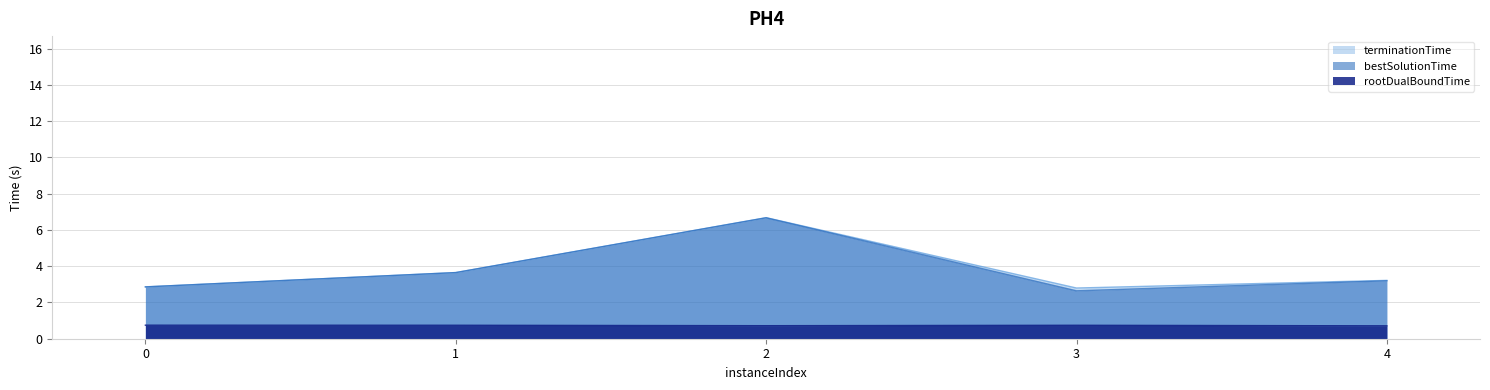

True or false: bestSolutionTime and rootDualBoundTime intersect in this chart.

False